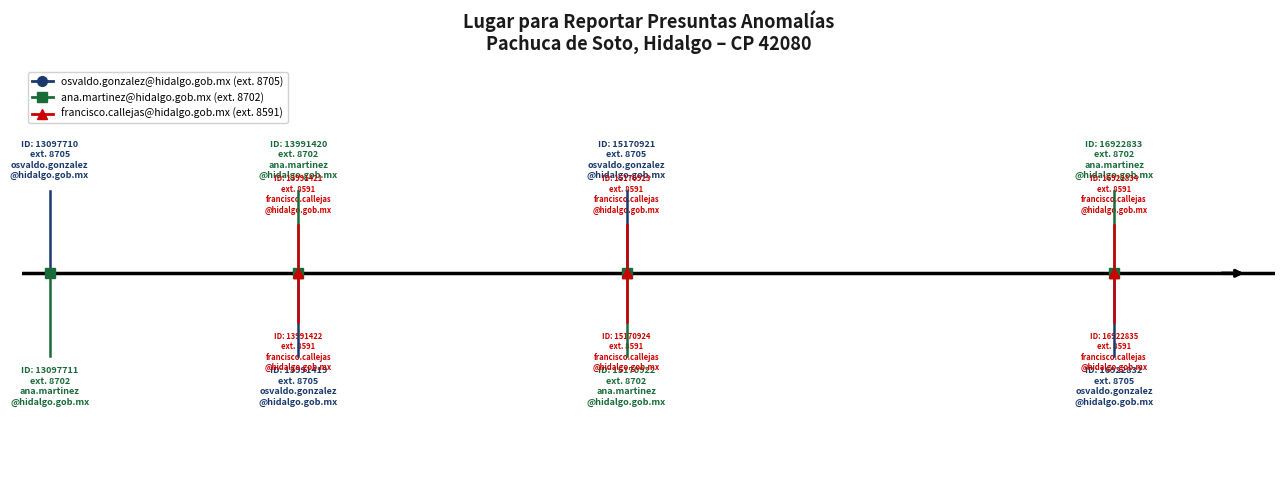

Which series has the largest range (max minus min)?

osvaldo.gonzalez@hidalgo.gob.mx